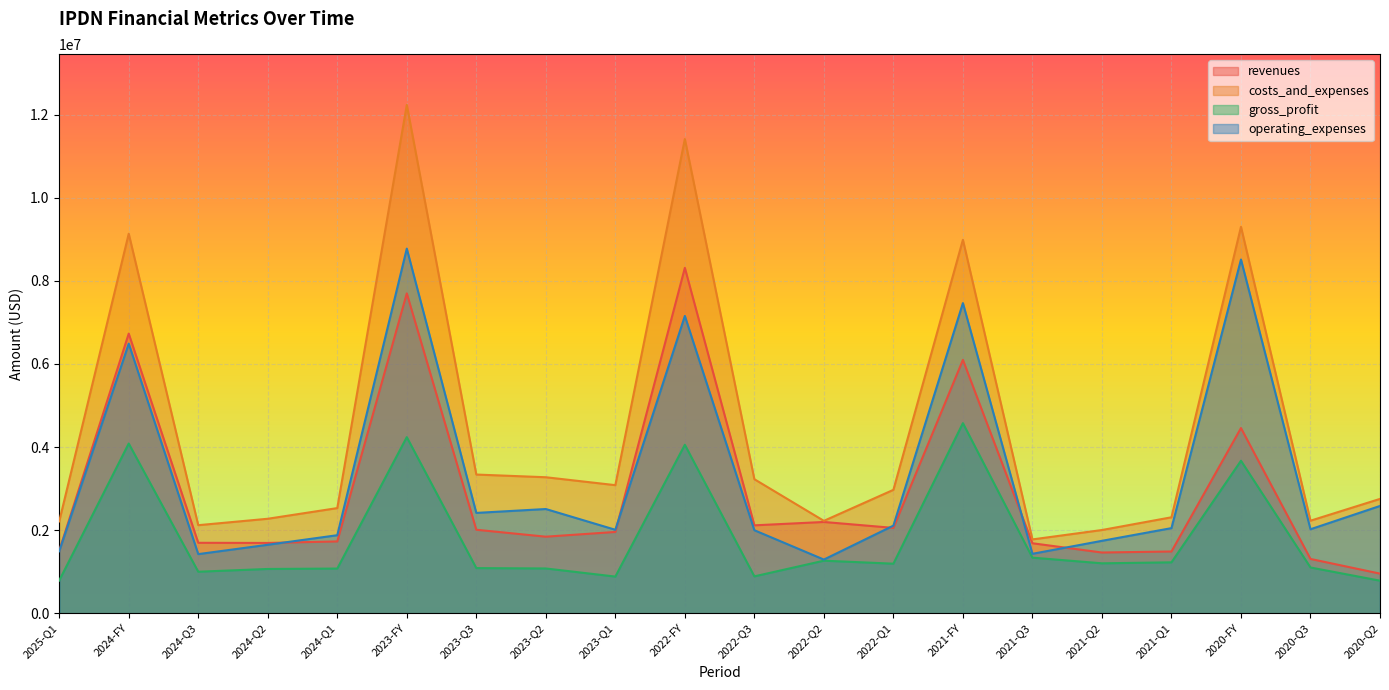

Which series has the largest total across all categories?

costs_and_expenses